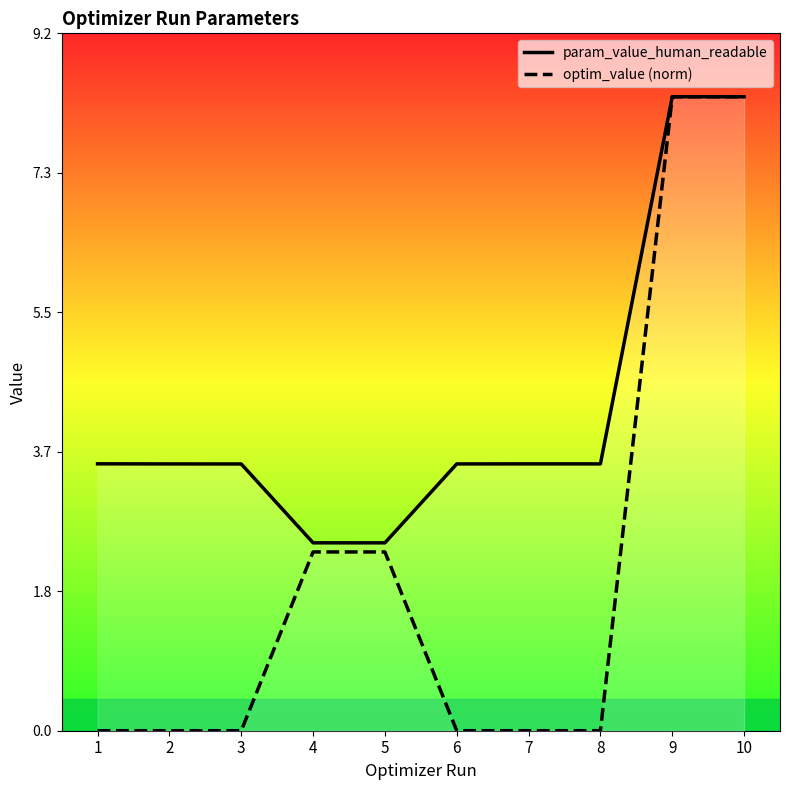

In param_value_human_readable, how many points are lower than both neighbors (excluding endpoints)?

2